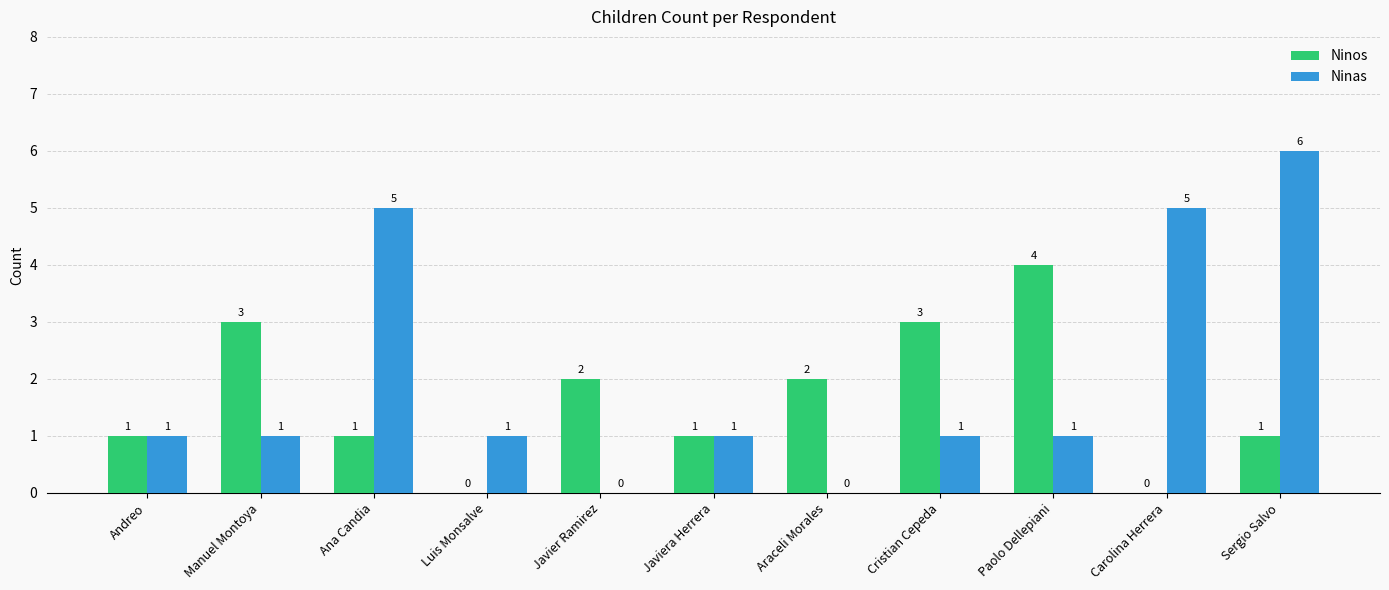

At which category is the sum across all series the highest?

Sergio Salvo